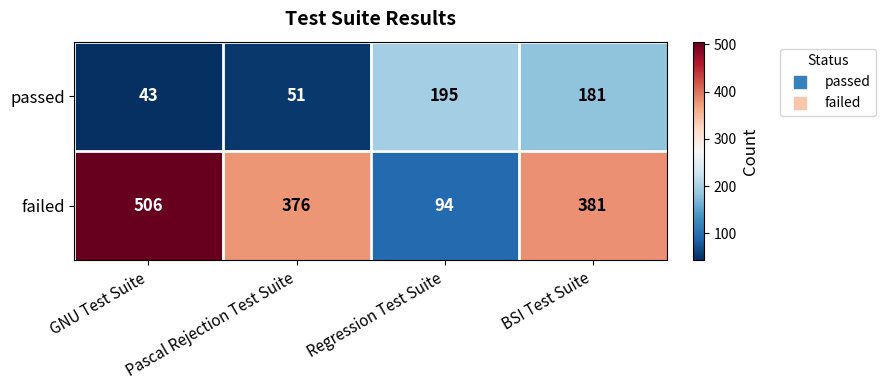

At which category is the sum across all series the highest?

BSI Test Suite